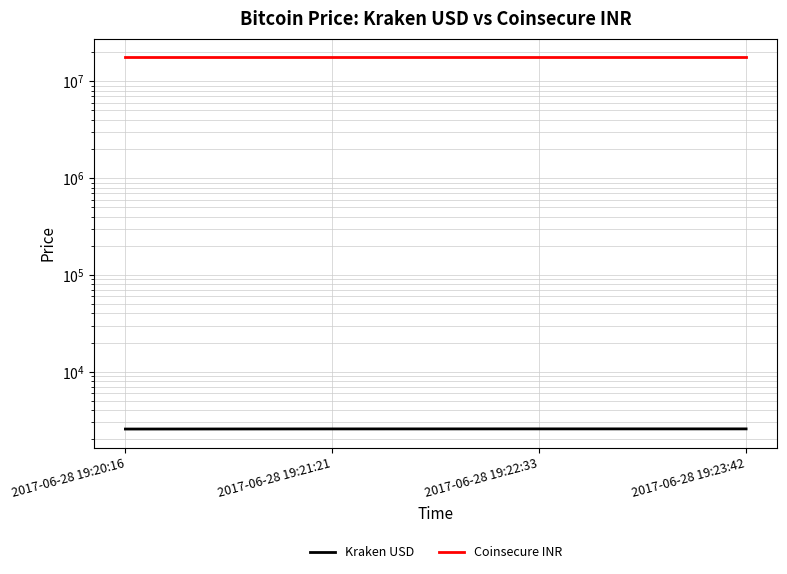

List the series in order of their overall mean, highest first.

Coinsecure INR, Kraken USD